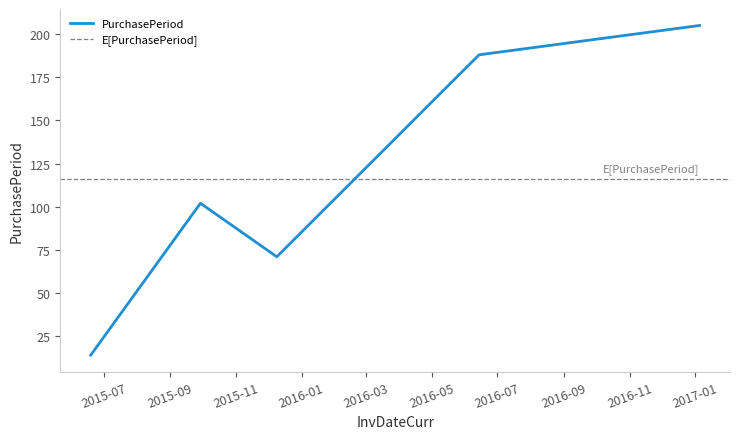

What is the difference between the maximum and minimum values?

191